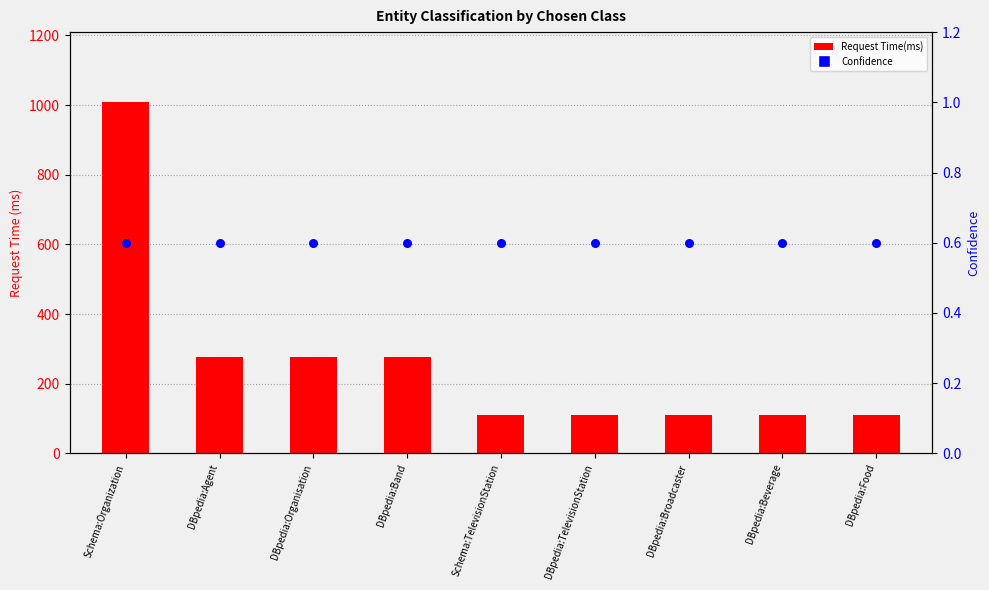

Which series reaches the minimum Y coordinate?

Confidence